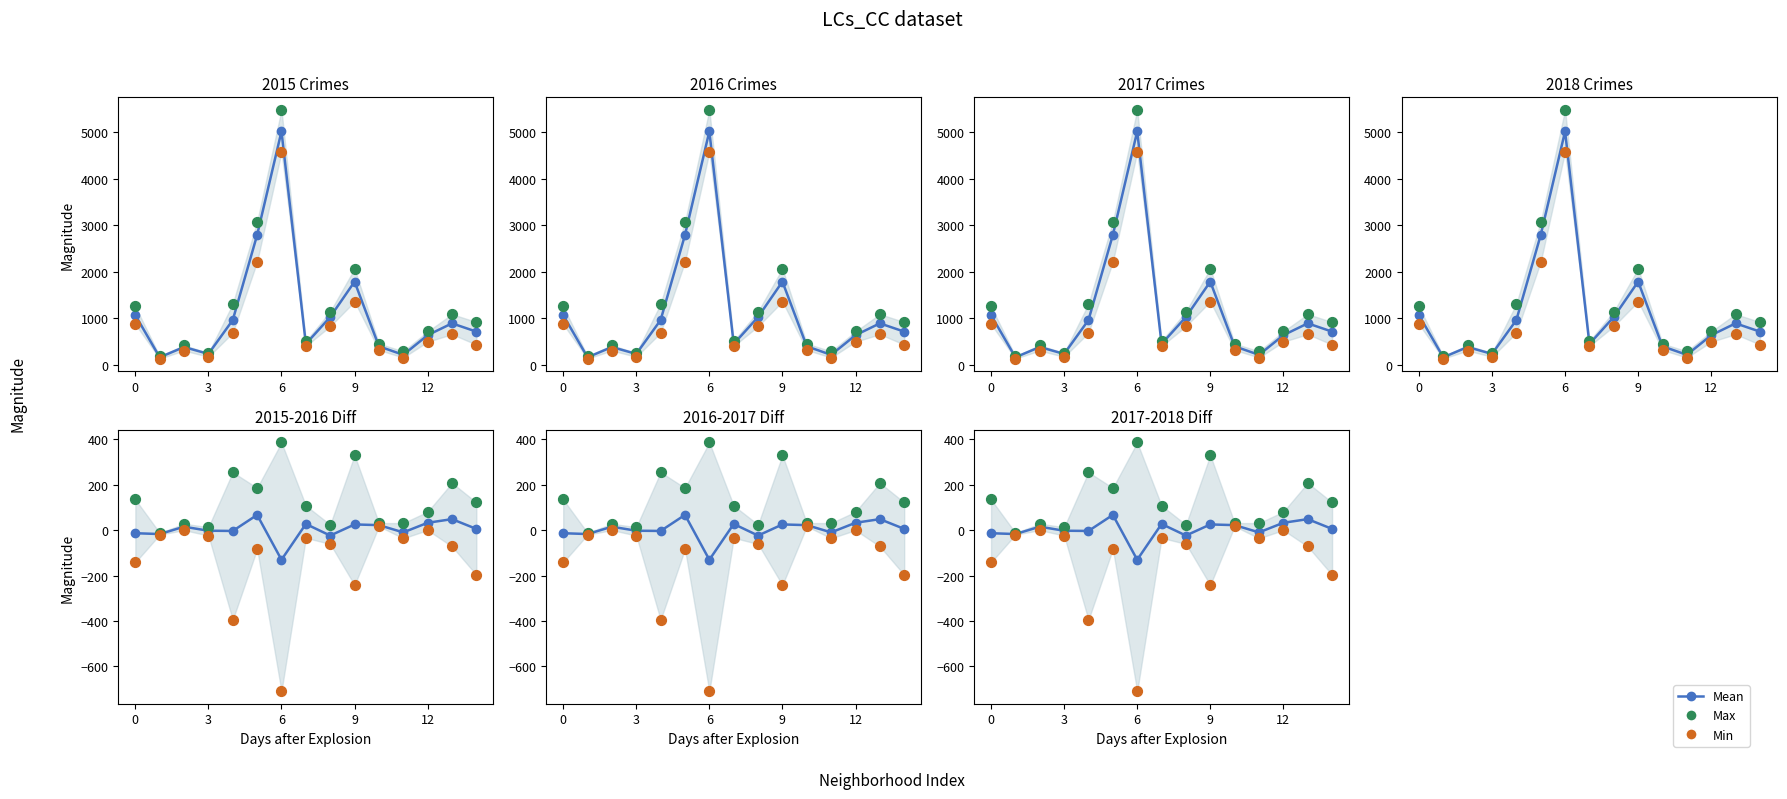

Which series has the largest total across all categories?

Max